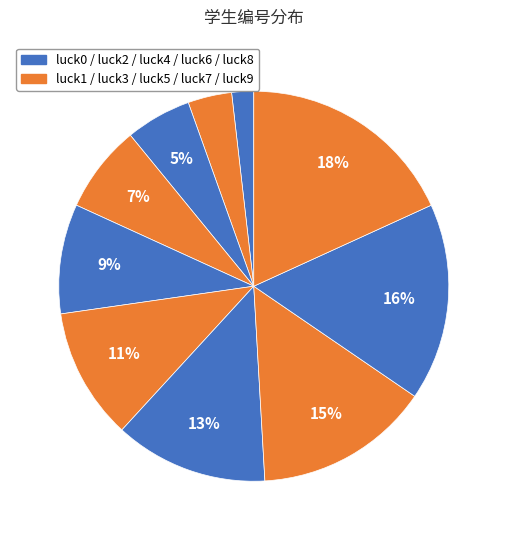

How many segments does this pie chart have?

10